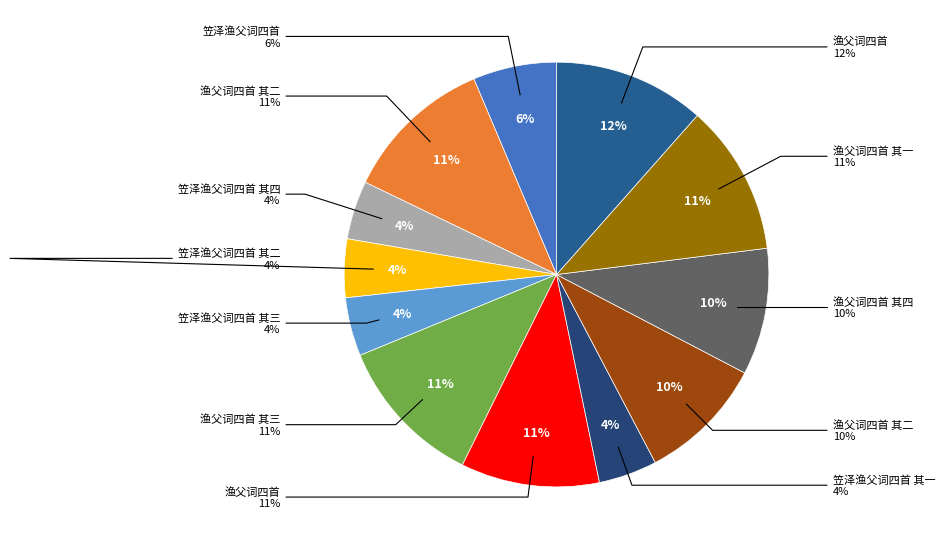

Count the number of slices in the pie.

12